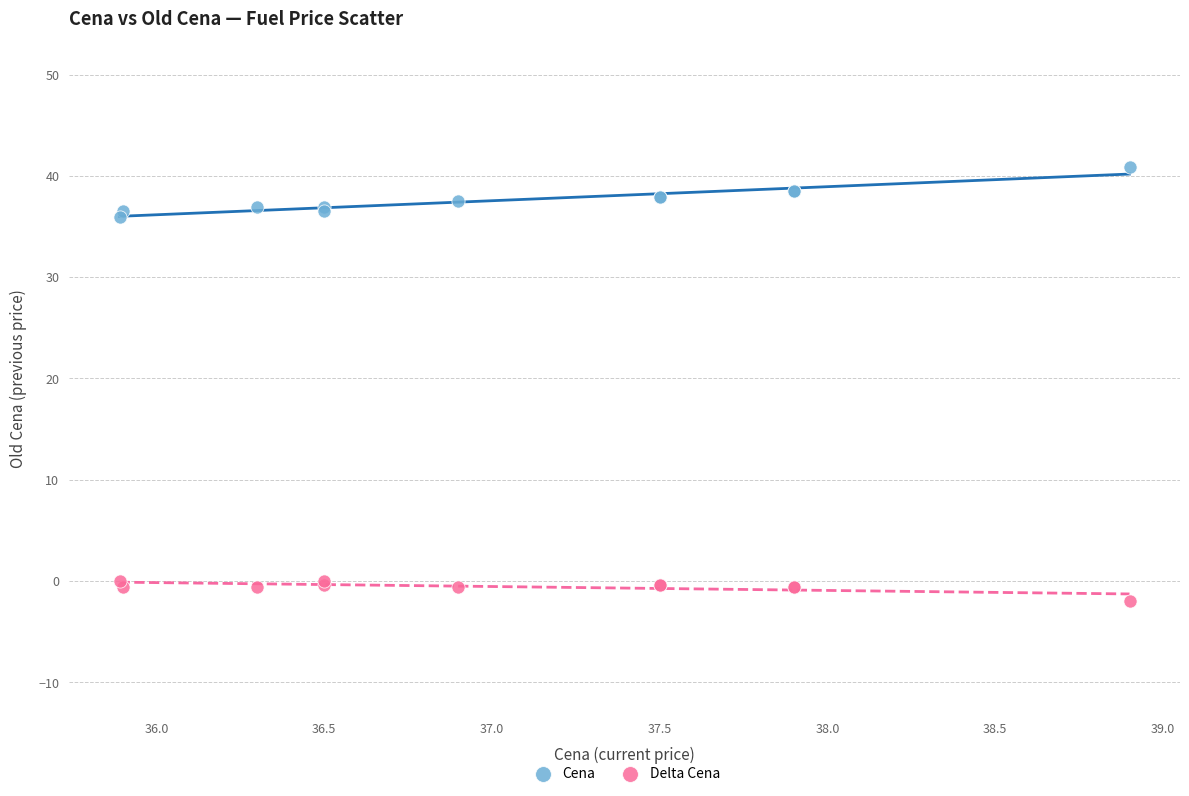

What is the X range (max minus min) for the scatter plot?

3.0